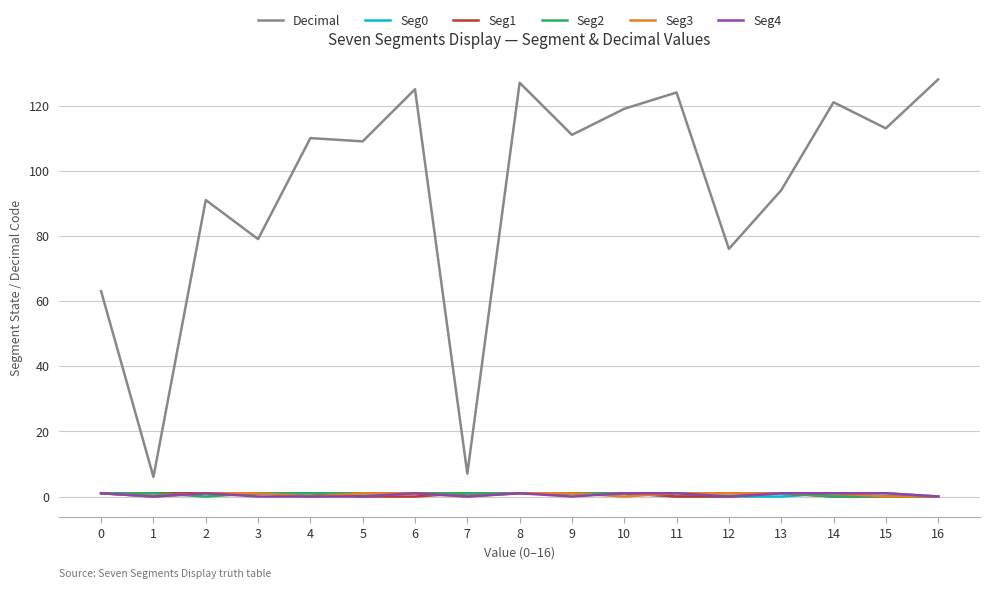

True or false: Decimal and Seg1 cross at least once.

False